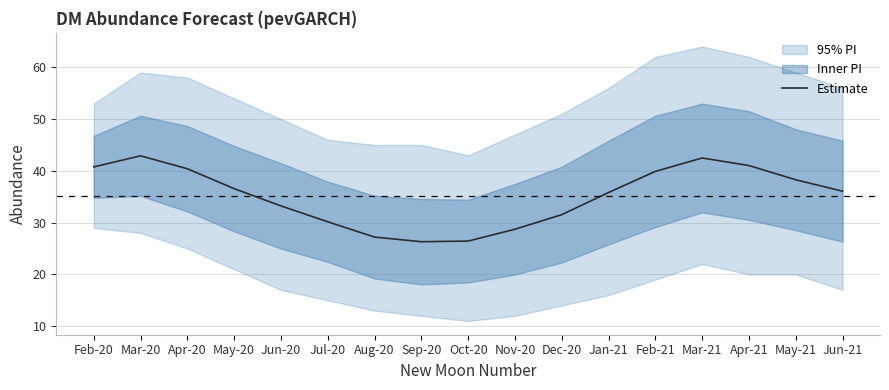

The chart shows a value of 39.9 at Feb-21. True or false?

True